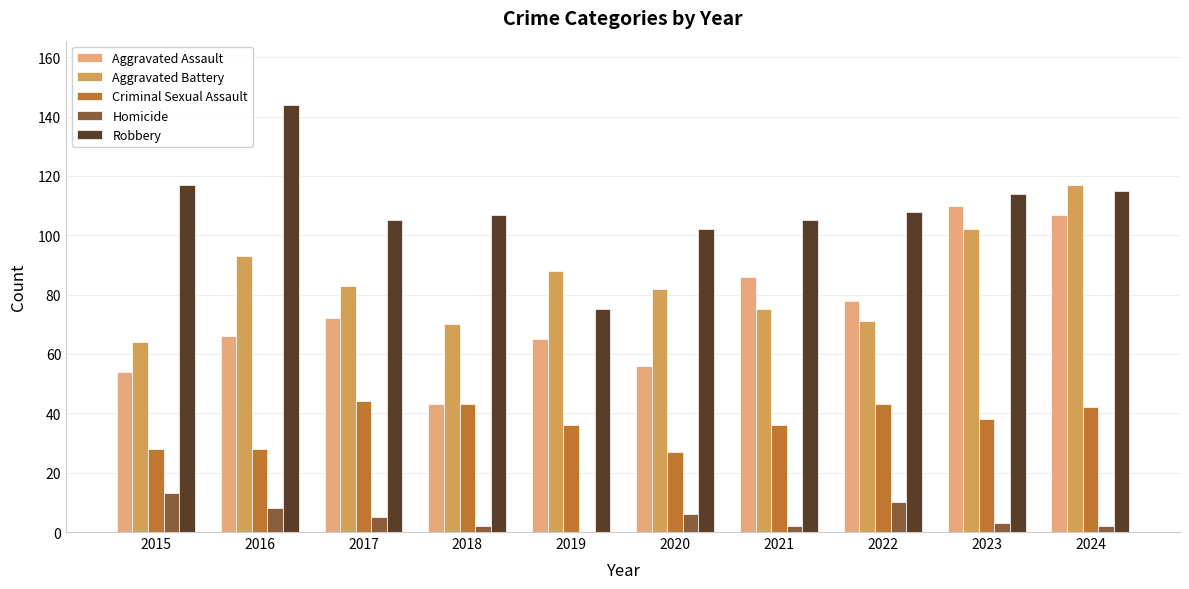

The value of Aggravated Battery at 2019 is 140. True or false?

False